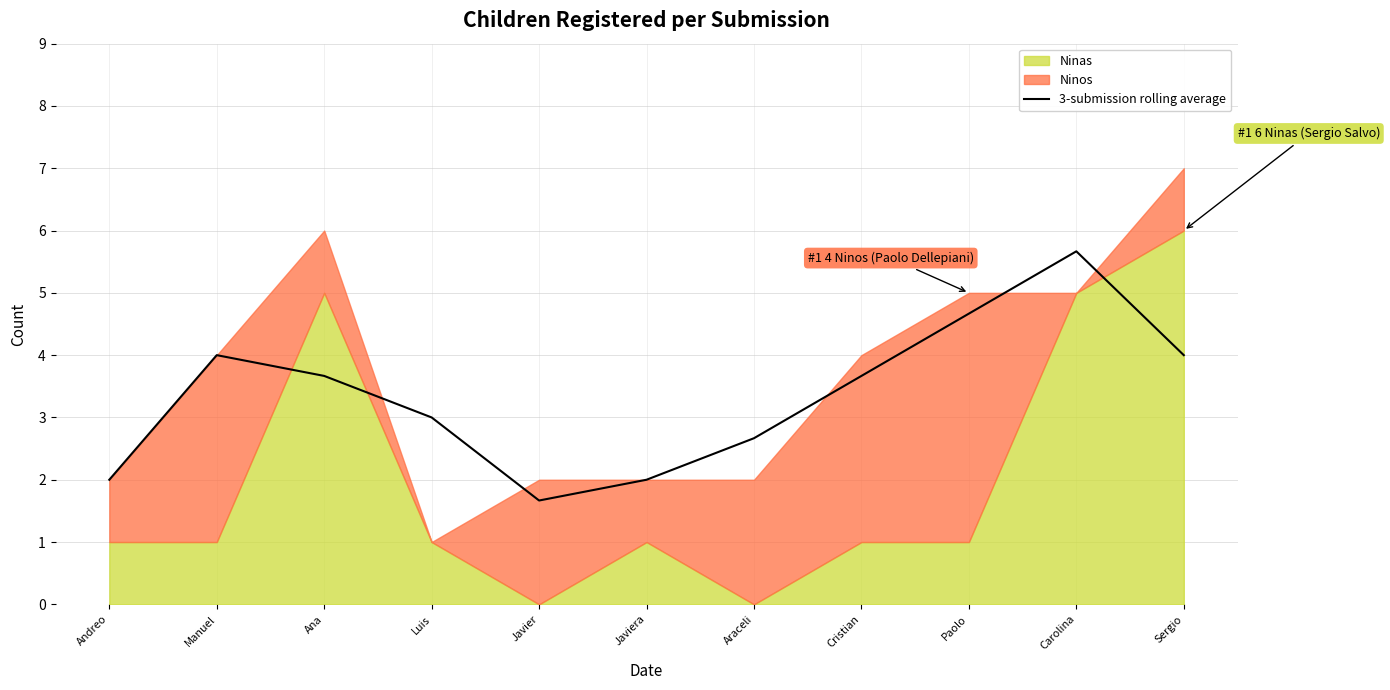

True or false: the data has more than 1 interior local peaks.

True